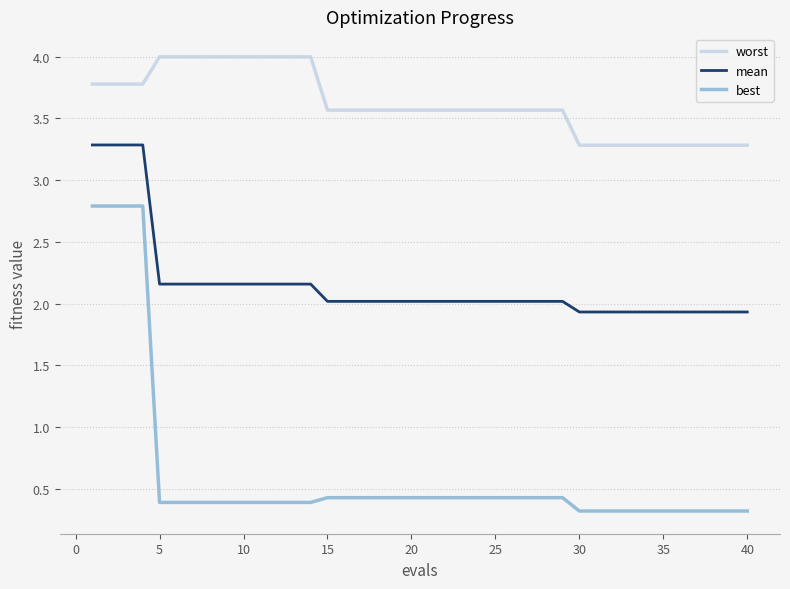

What is the minimum value shown in the chart?

0.3